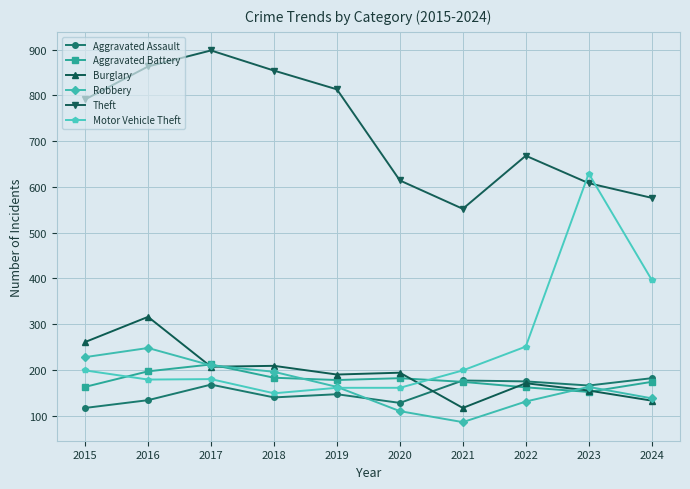

Which series has the largest total across all categories?

Theft